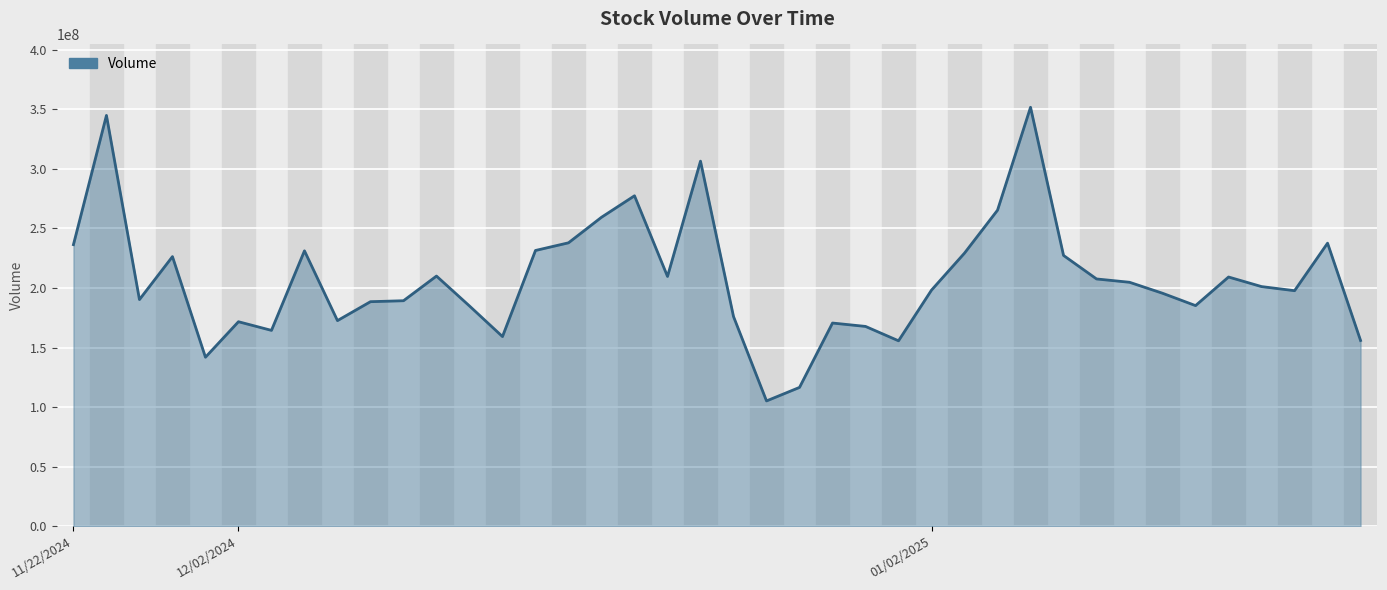

What is the smallest value displayed?

105157000